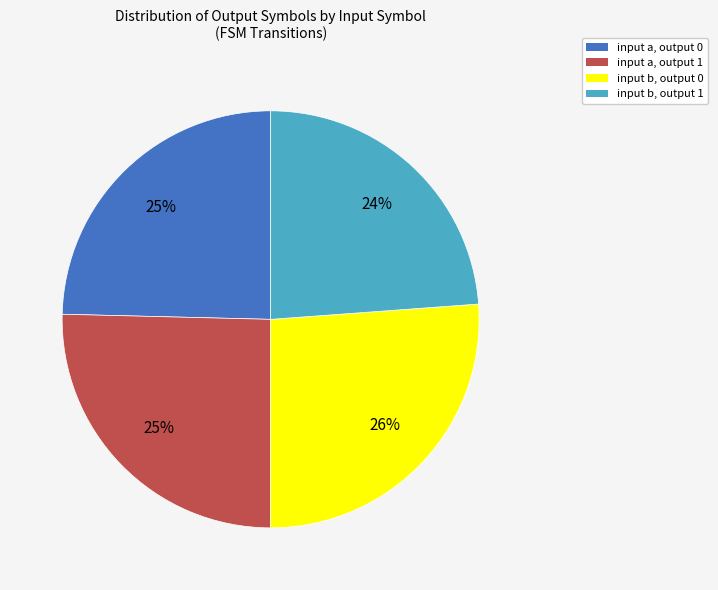

What percentage is the input a, output 0 slice, to the nearest percent?

25%